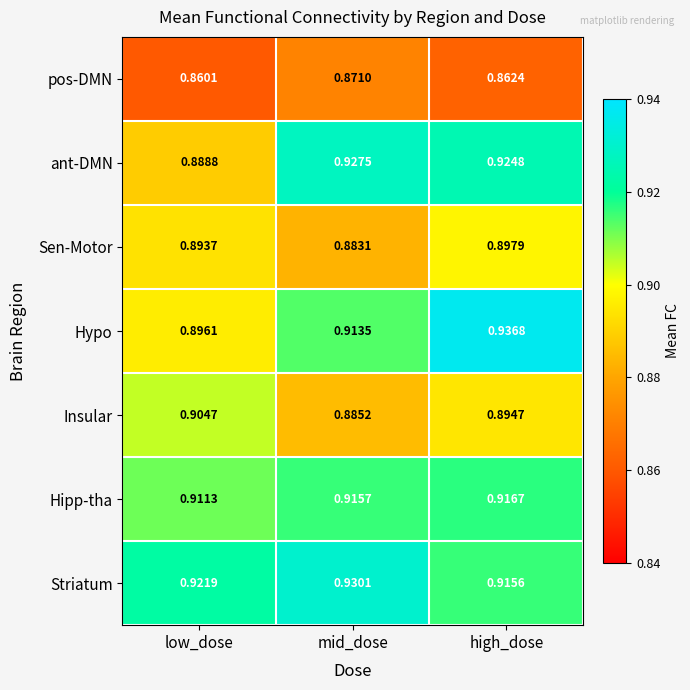

At which label does Sen-Motor reach its peak?

high_dose